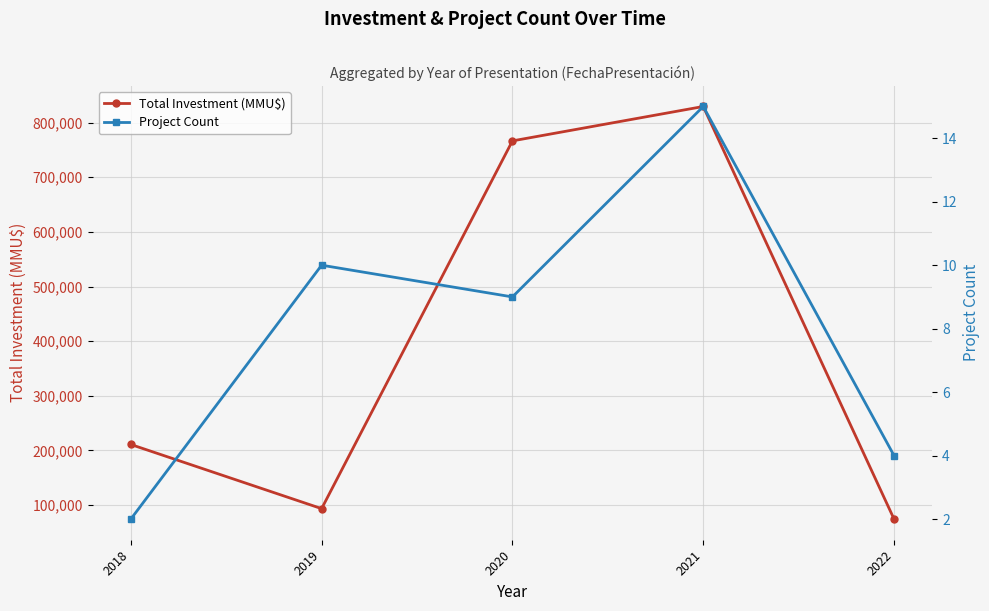

What is the total value across all series at 2021?

829541